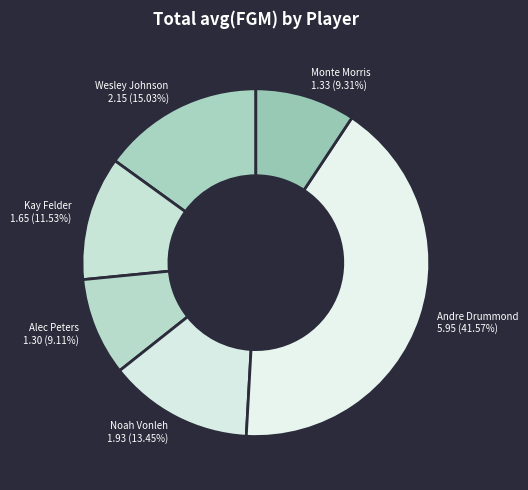

True or false: Noah Vonleh accounts for 13% of the total.

True